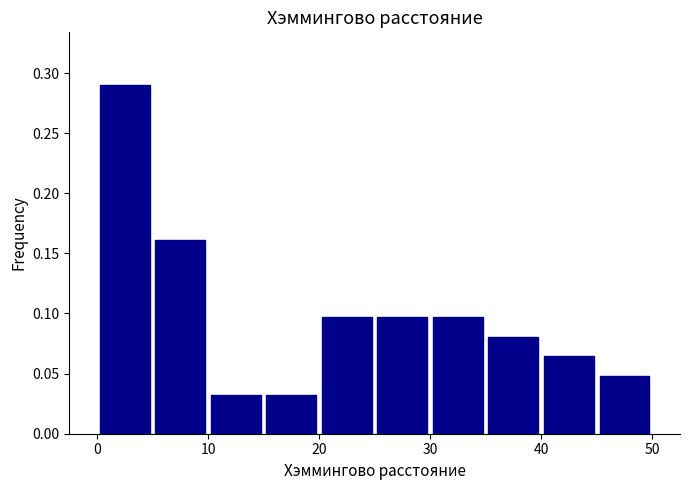

Reading left to right, transcribe this chart: for each bar, give the range it covers on the x-axis and its height. The values are not printed on the chart, so give them approximately, as read against the axis.

0 to 5: 0.290
5 to 10: 0.160
10 to 15: 0.030
15 to 20: 0.030
20 to 25: 0.095
25 to 30: 0.095
30 to 35: 0.095
35 to 40: 0.080
40 to 45: 0.065
45 to 50: 0.050